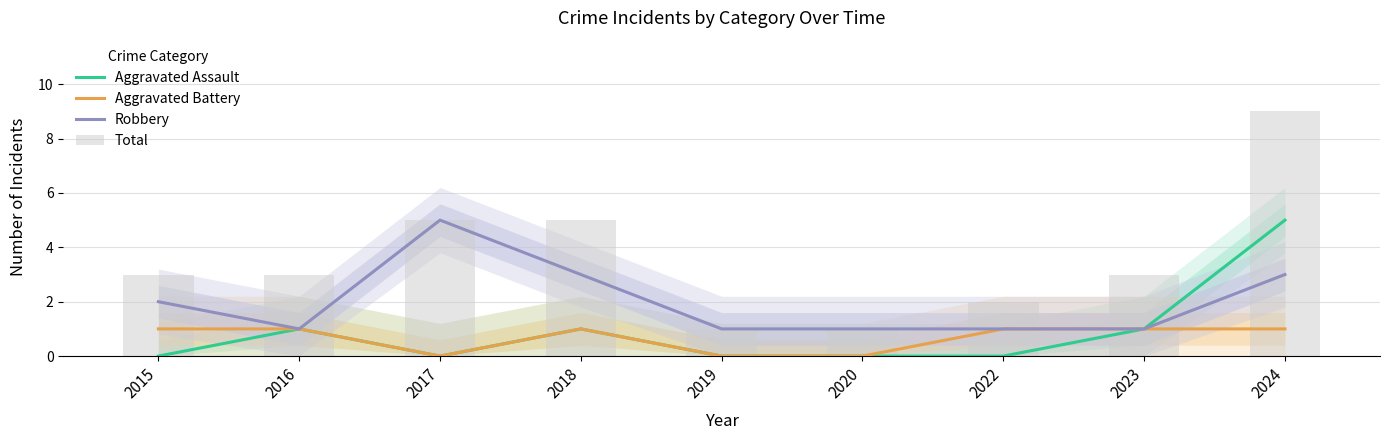

At 2018, list the series in order from smallest to largest.

Aggravated Assault, Aggravated Battery, Robbery, Total